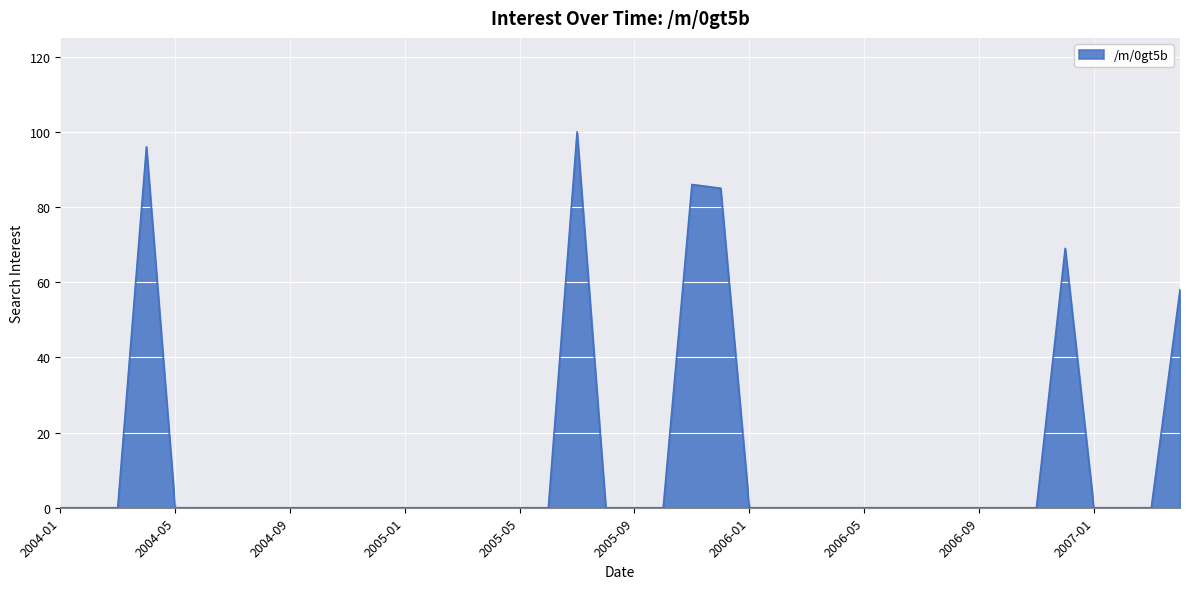

What is the greatest value displayed?

100